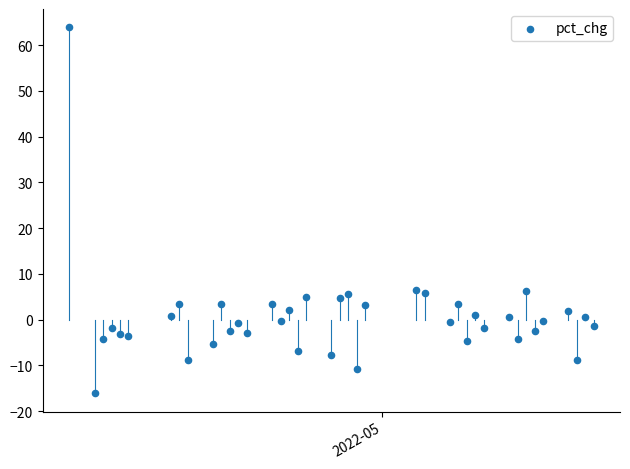

What is the range of Y values (max minus min)?

80.0